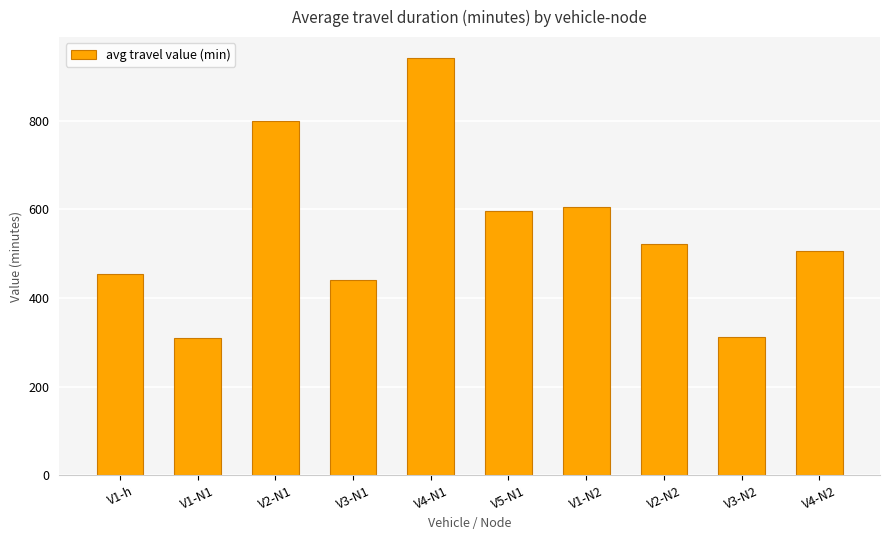

What is the label of the 4th bar from the left?

V3-N1